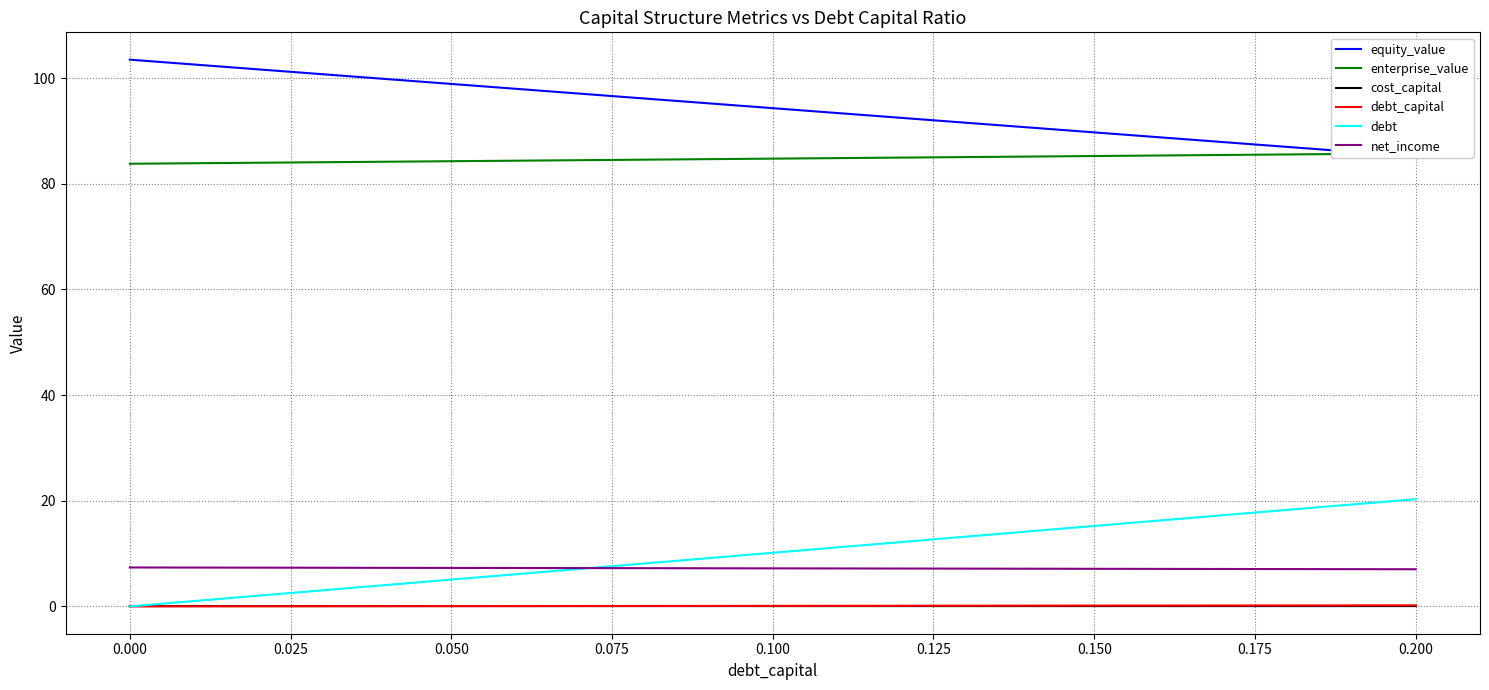

What is the highest value of the debt series?

20.3